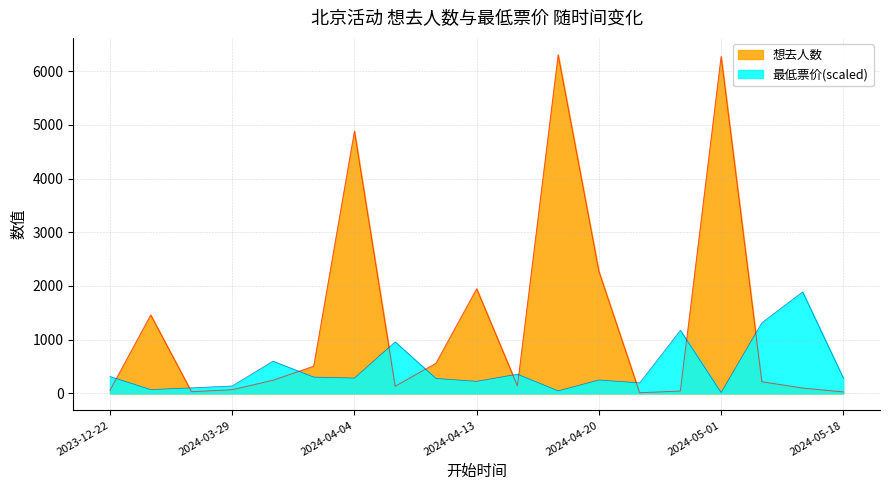

How many times do 最低票价 and 想去人数 cross each other?

10